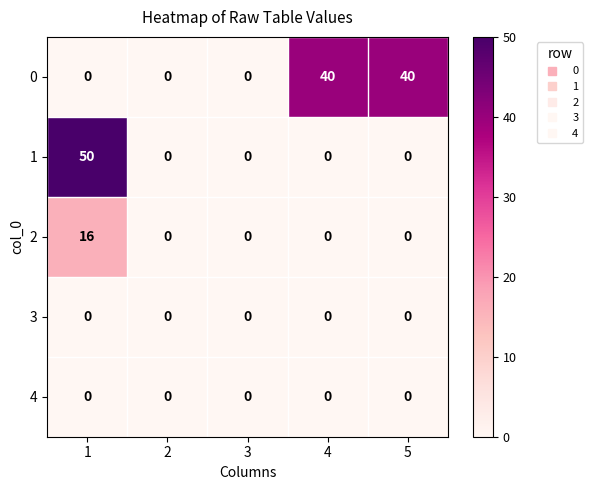

Which series has the widest spread of values?

1